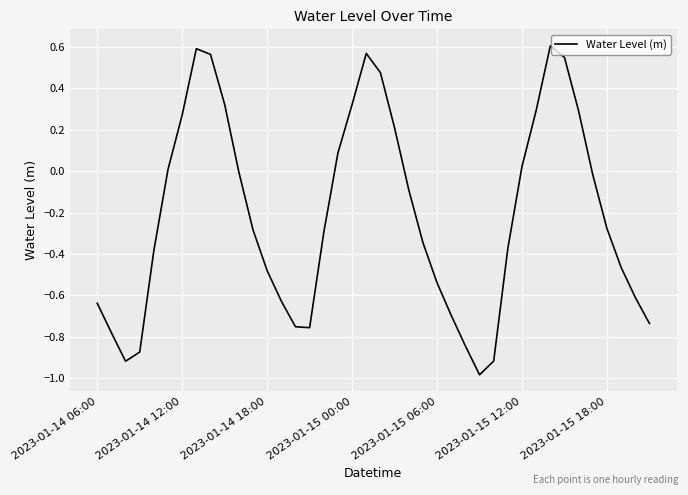

What is the minimum value shown in the chart?

-1.0